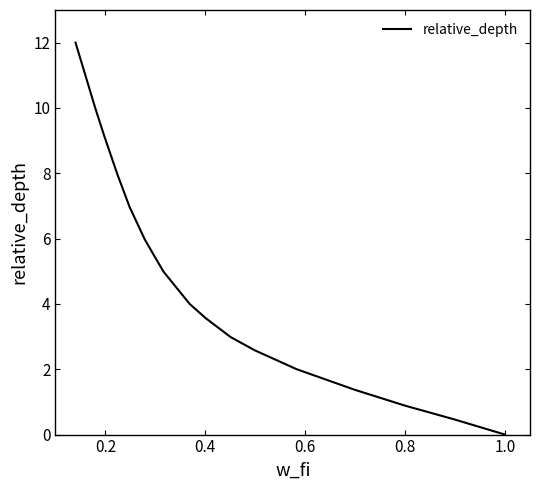

How many positive values are there?

17